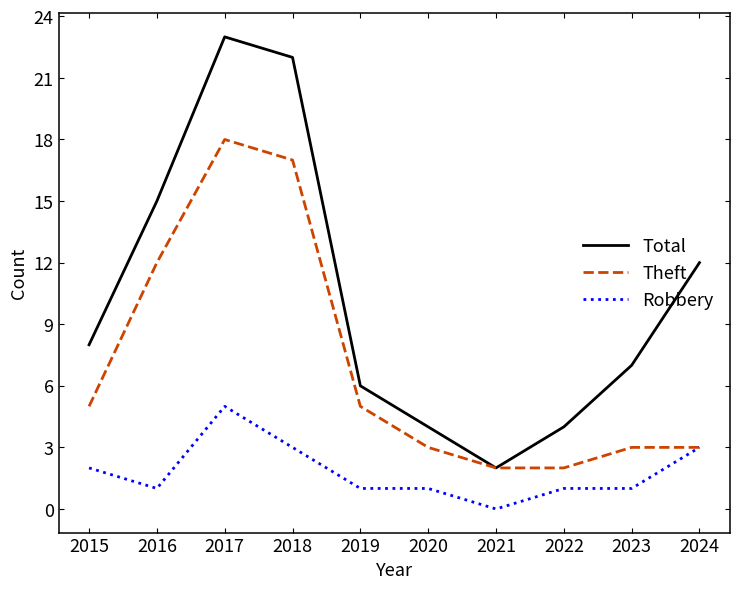

Rank the series by their average value, from lowest to highest.

Robbery, Theft, Total